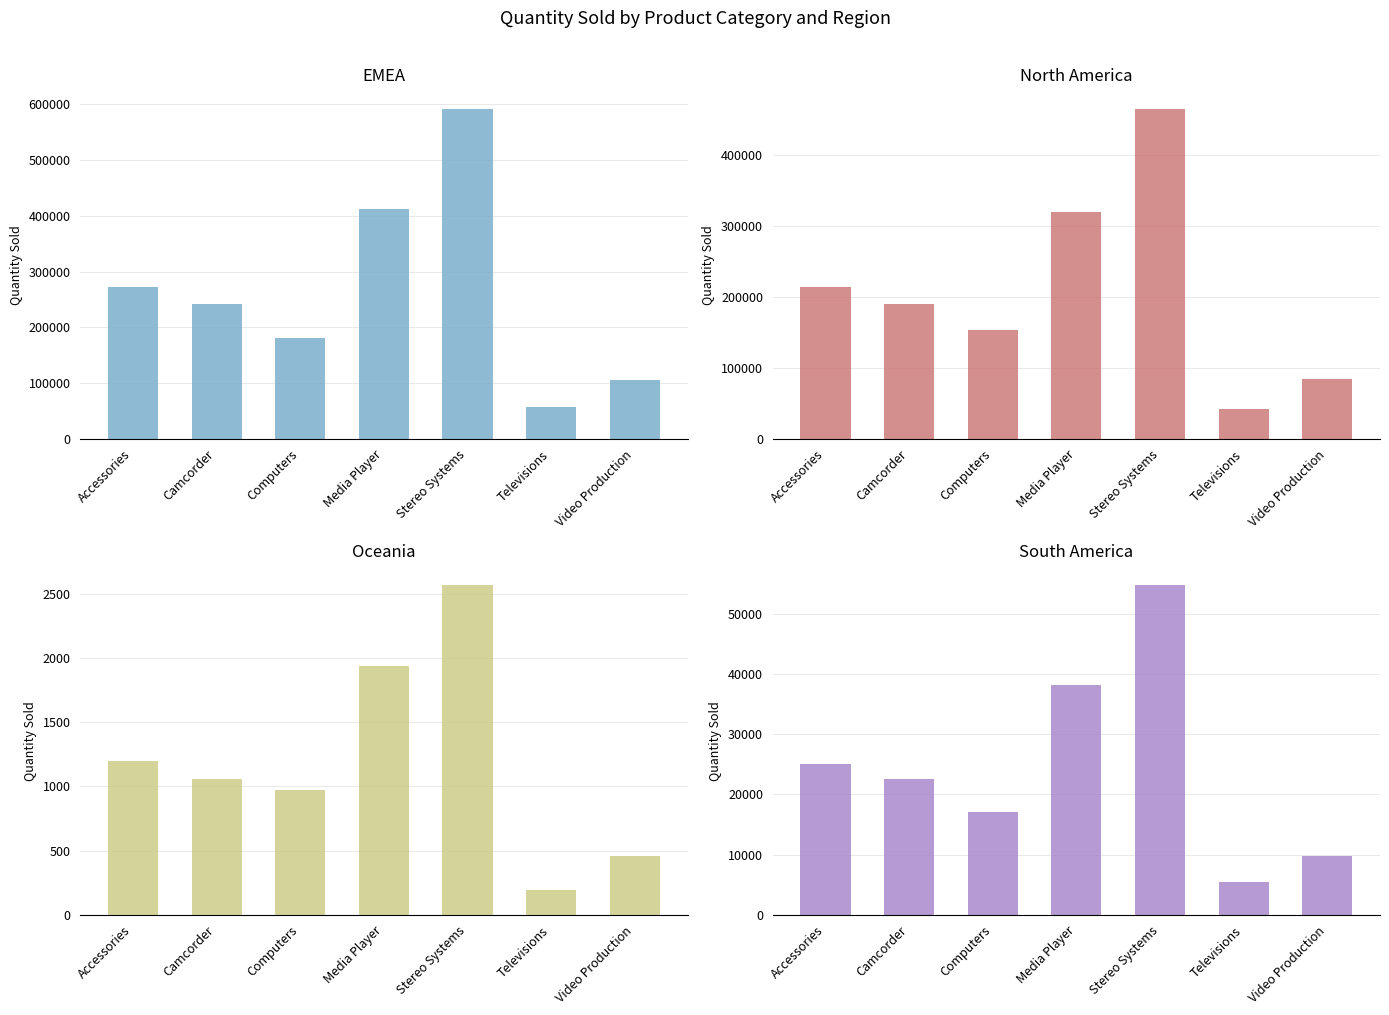

What is the label of the 2nd bar from the right?

Televisions